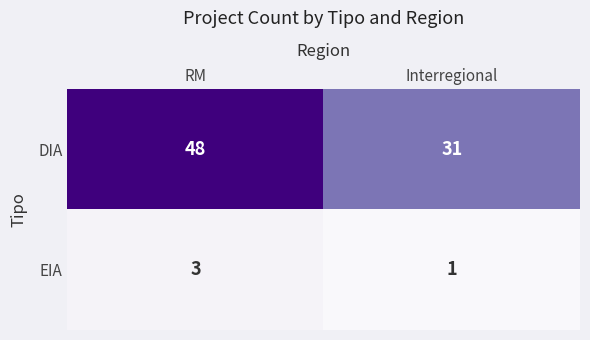

Rank the series by their average value, from highest to lowest.

DIA, EIA